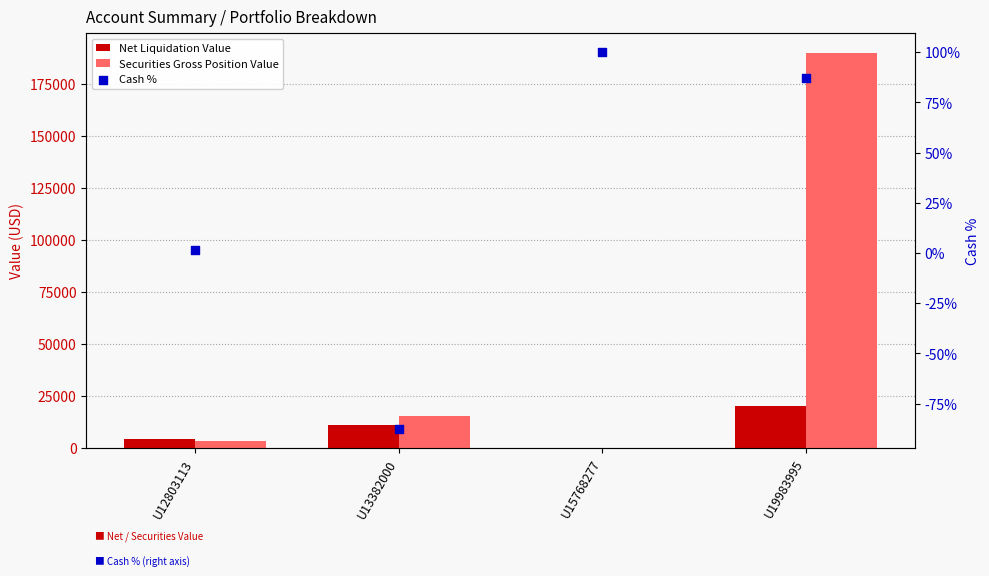

What is the total value across all series at U12803113?

7824.6